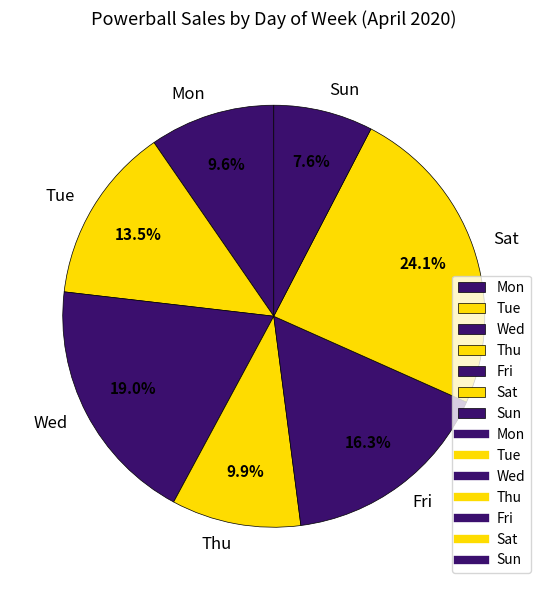

Approximately how many times larger is the value at Tue compared to Sat?

0.6